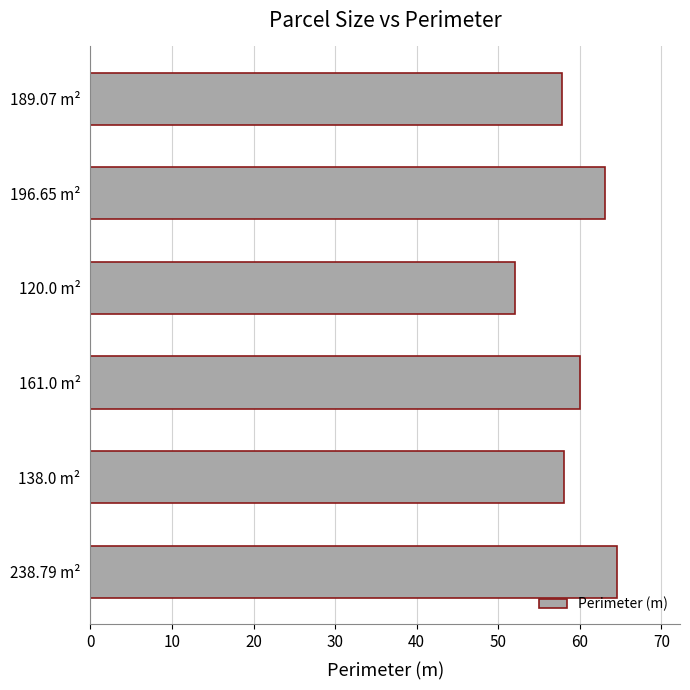

What is the sum of the values at 138.0 m² and 161.0 m²?

118.0